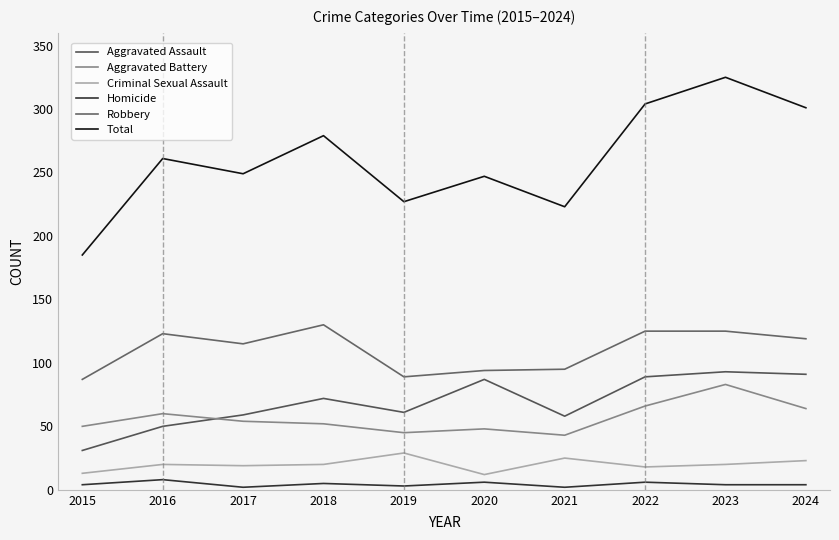

True or false: Homicide and Total cross at least once.

False